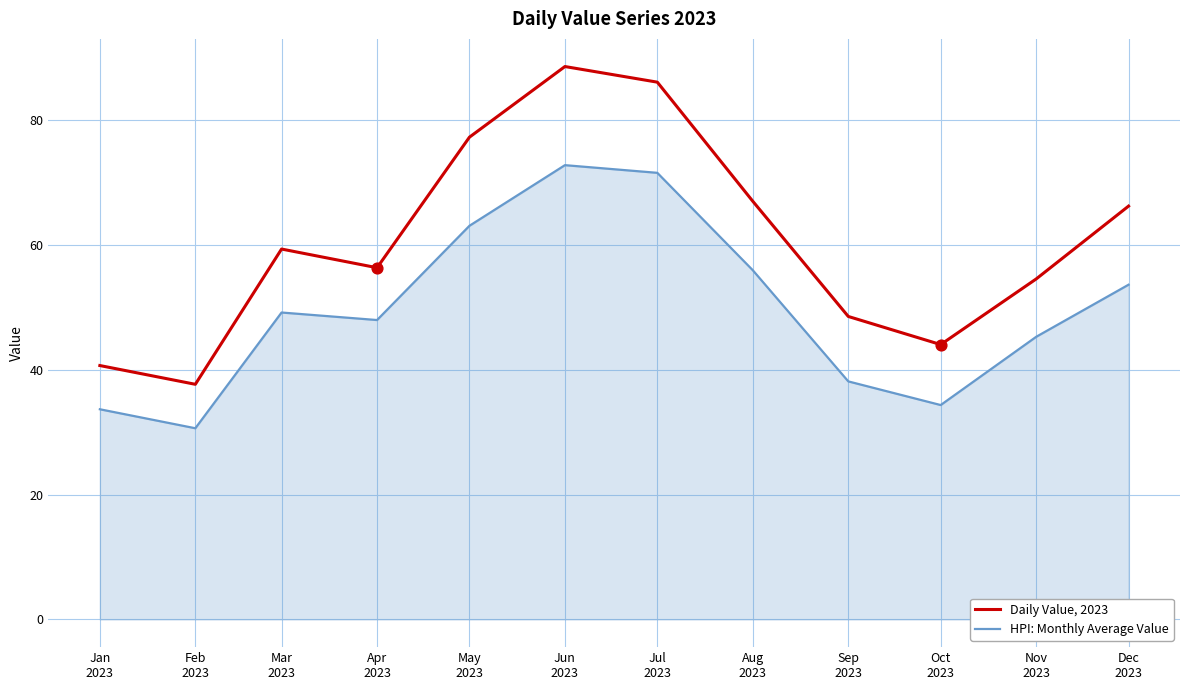

At how many categories does at least one series exceed 80?

2